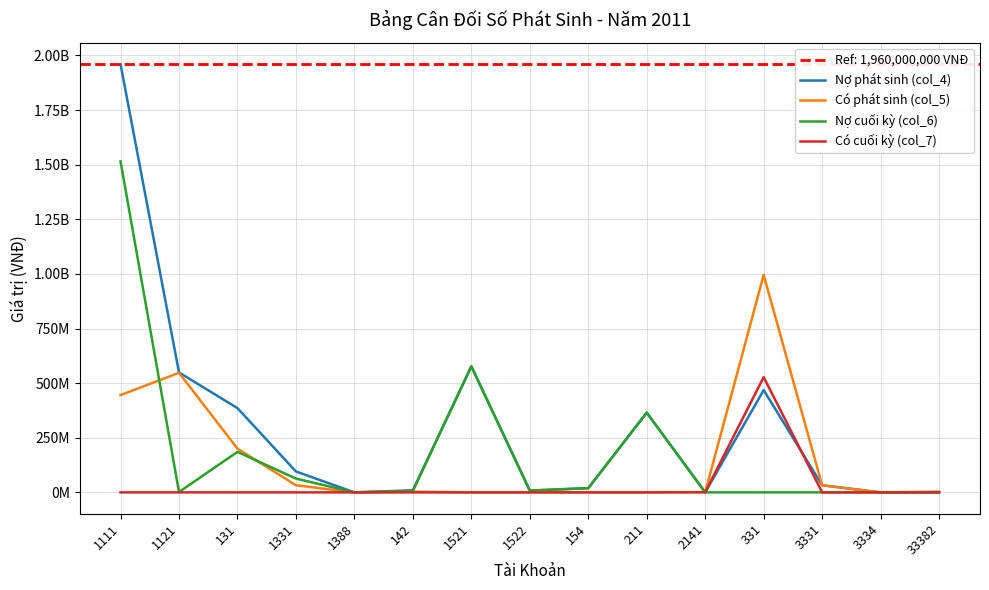

What is the total value across all series at 33382?

4000000